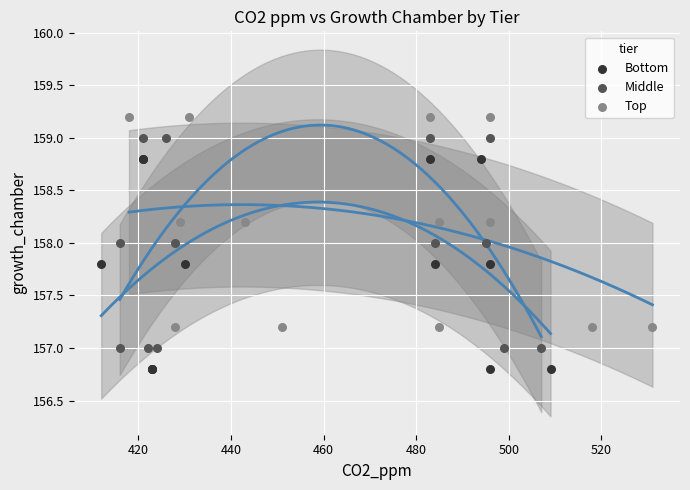

Which series contains the lowest Y value?

Bottom